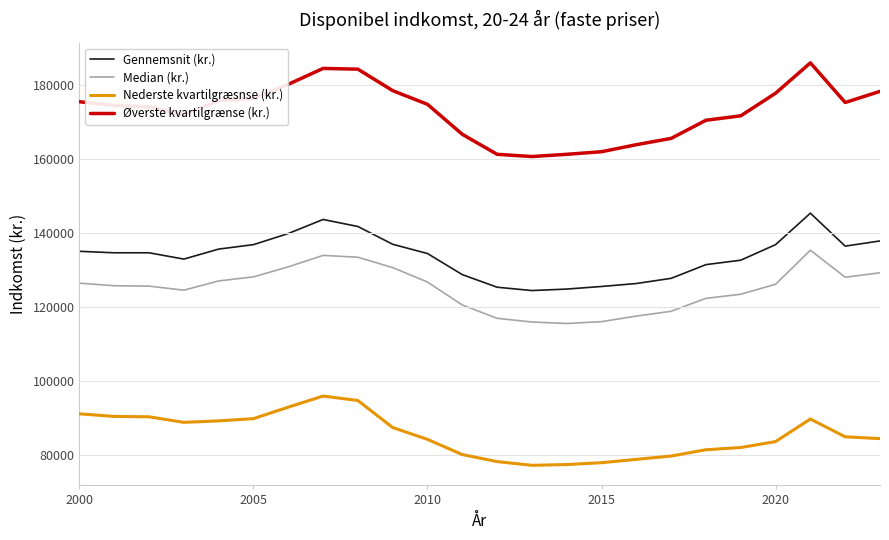

Which series has the widest spread of values?

Øverste kvartilgrænse (kr.)